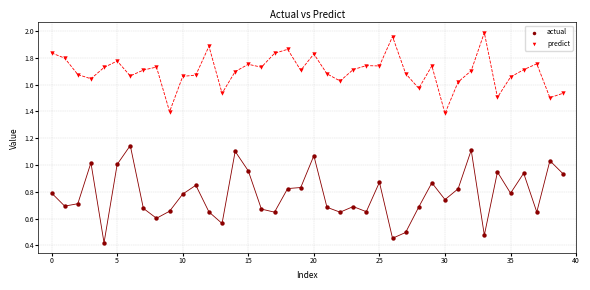

Which series contains the lowest Y value?

actual